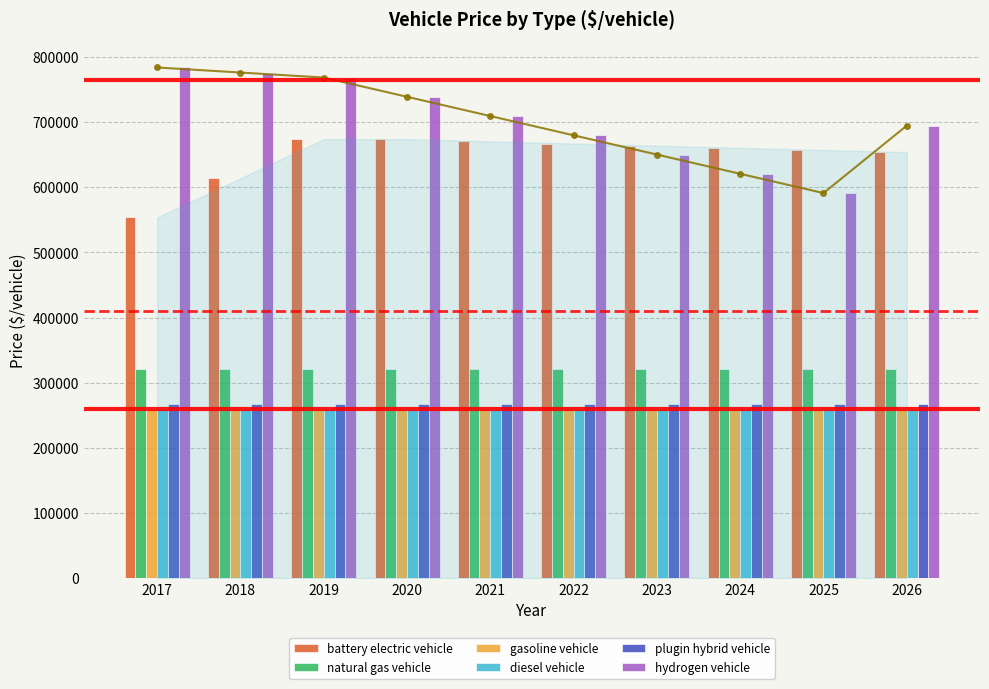

Are the bars horizontal?

No